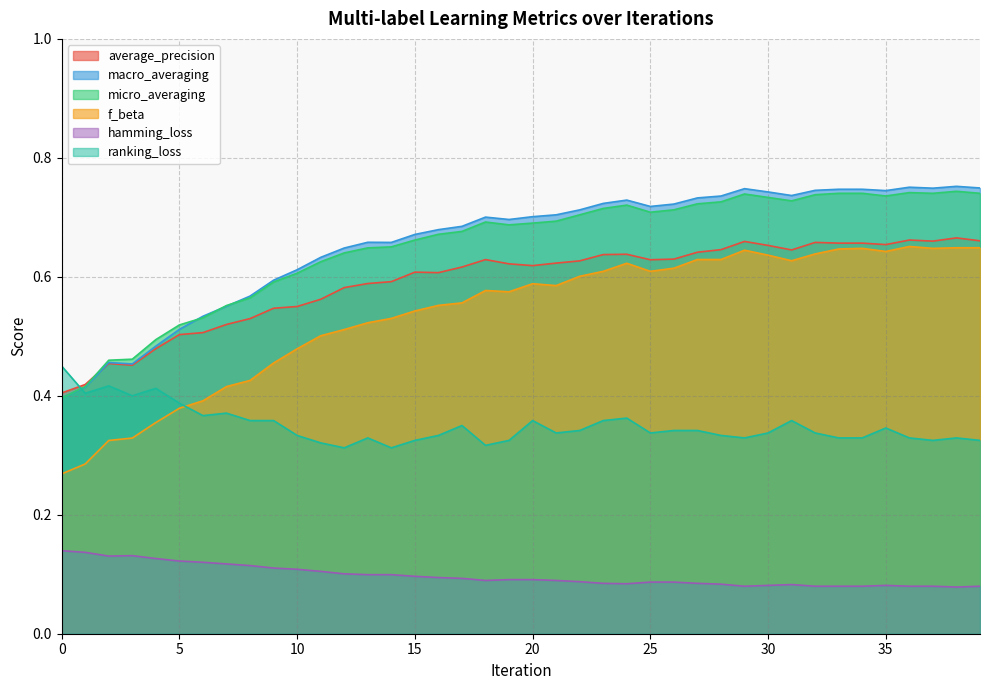

Rank the series by their maximum value, from lowest to highest.

hamming_loss, ranking_loss, f_beta, average_precision, micro_averaging, macro_averaging